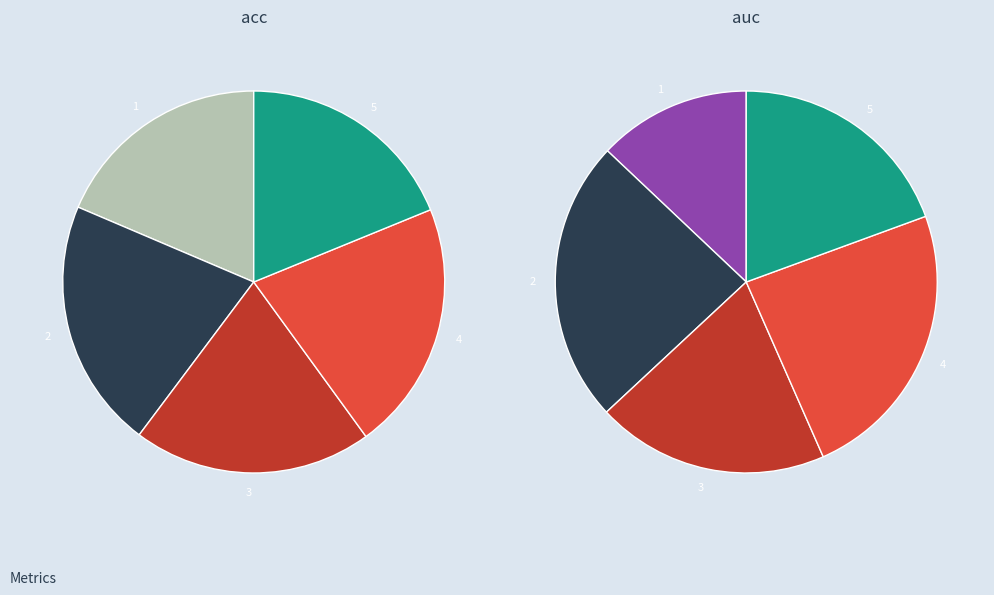

How many slices are in this pie chart?

5